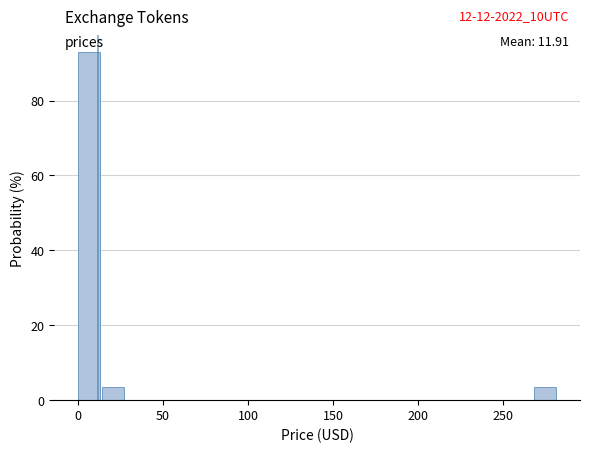

Read against the x-axis, roughly where is the centre of the tallest bar?

5